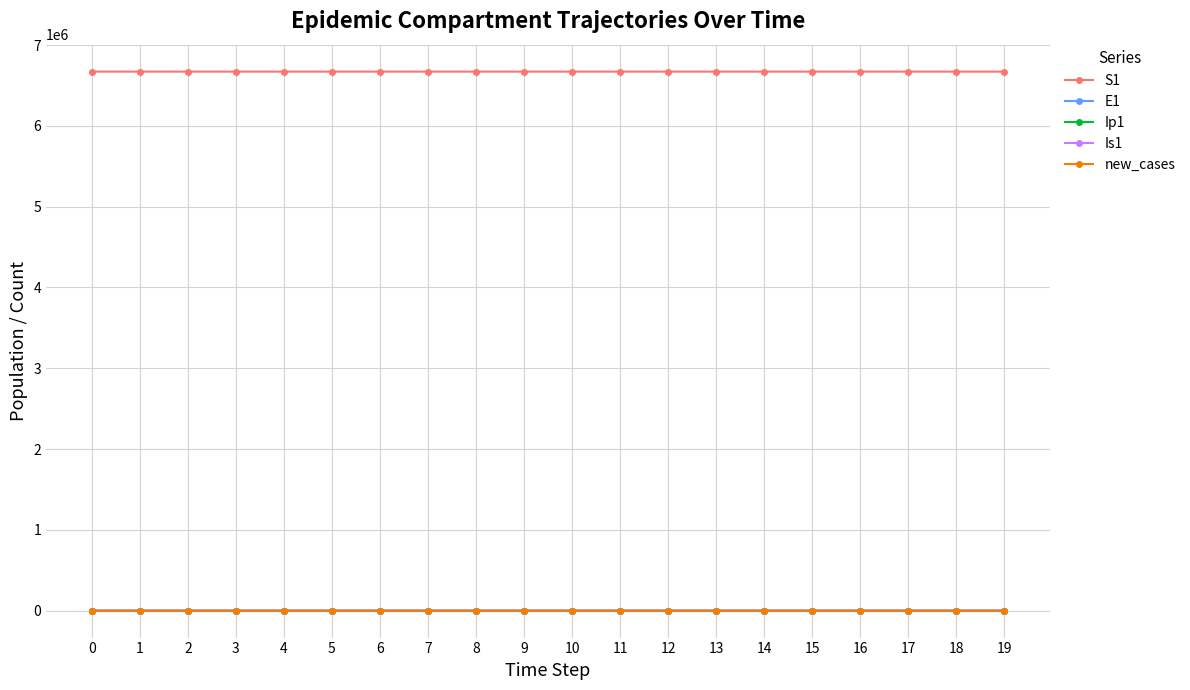

What are all the series names shown in the legend?

S1, E1, Ip1, Is1, new_cases